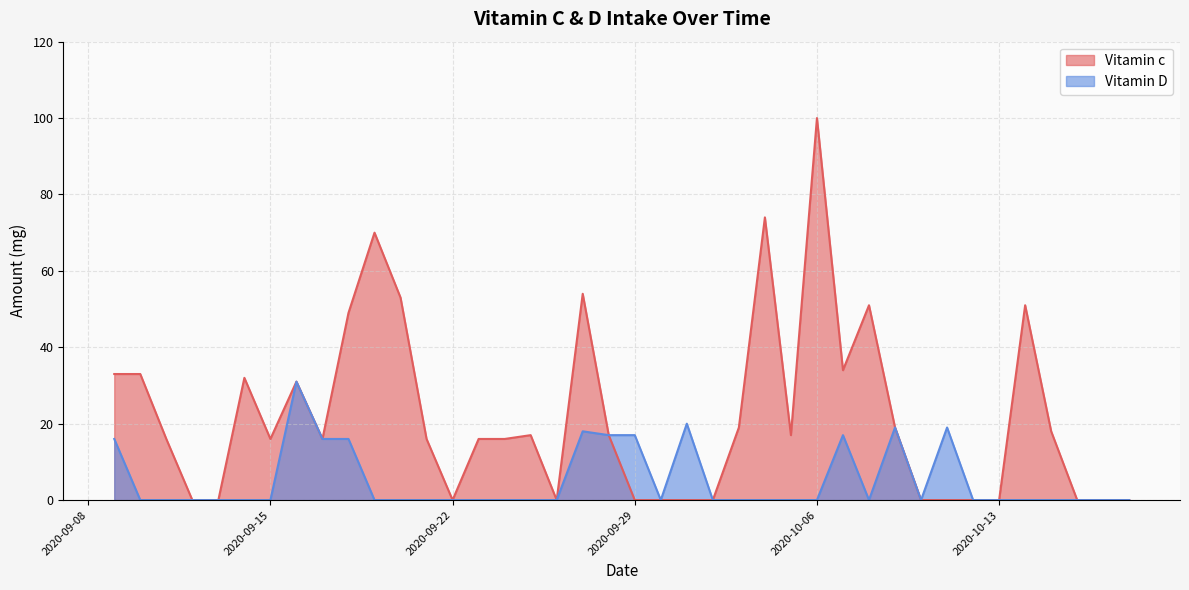

Rank the series by their maximum value, from highest to lowest.

Vitamin c, Vitamin D